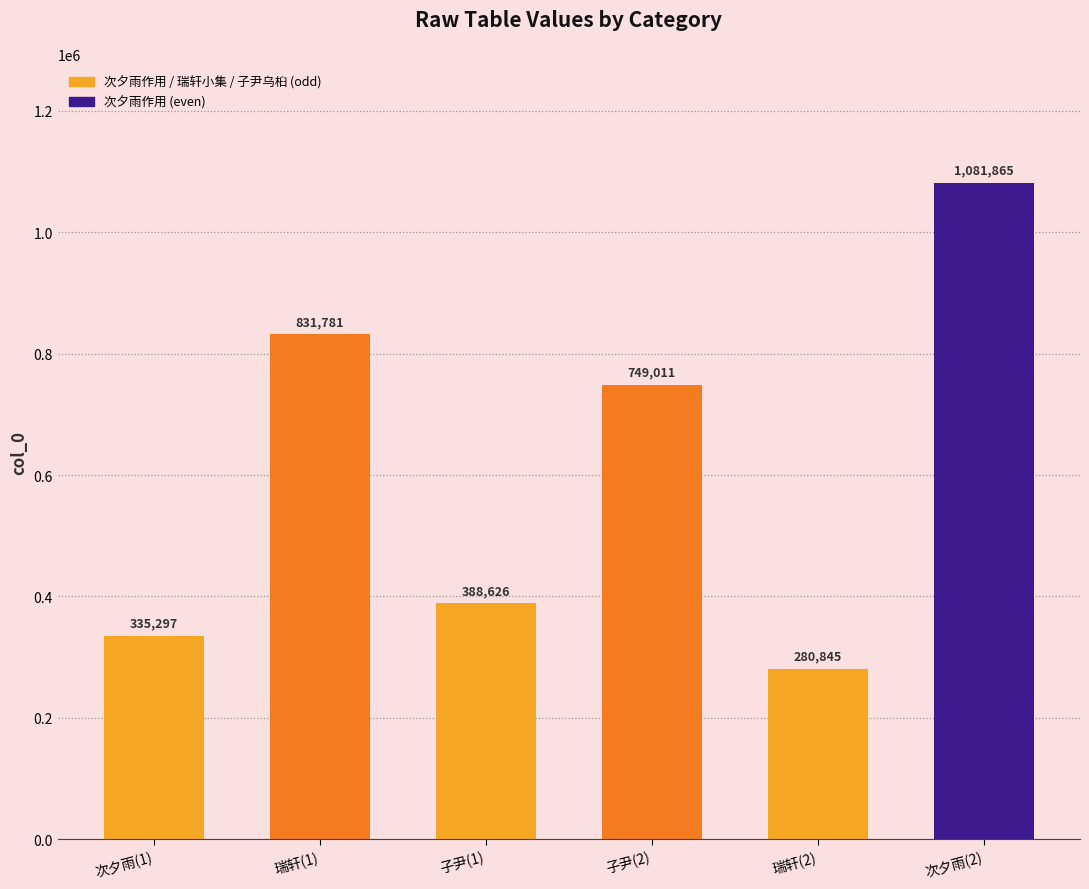

Rank the categories by value from highest to lowest.

次夕雨(2), 瑞轩(1), 子尹(2), 子尹(1), 次夕雨(1), 瑞轩(2)